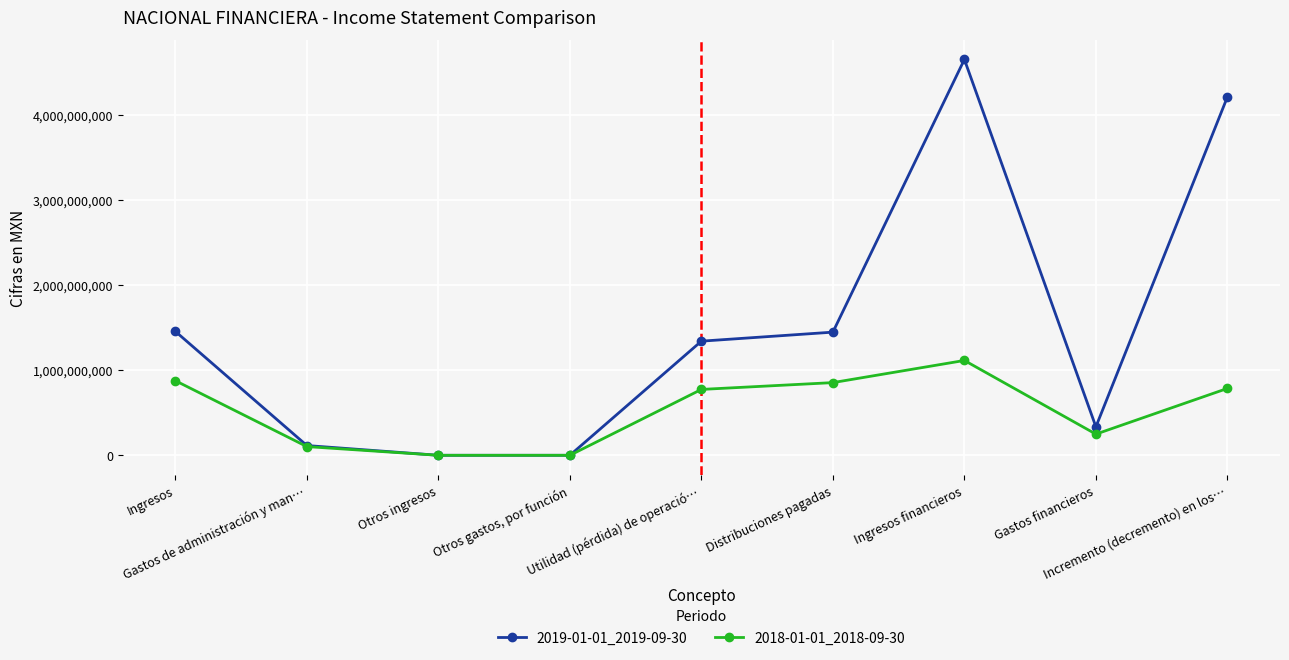

Which label corresponds to the largest value in the chart?

Ingresos financieros